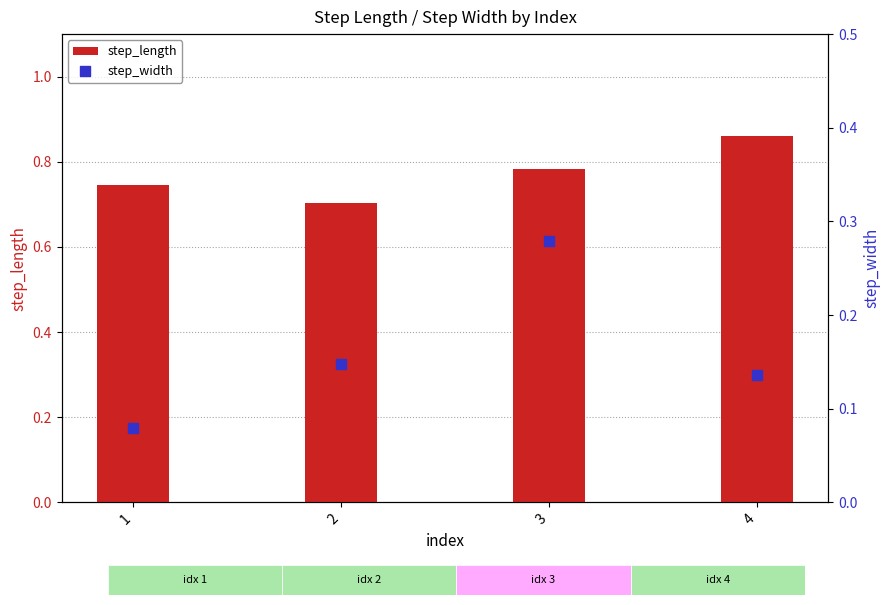

At which category is the sum across all series the highest?

3